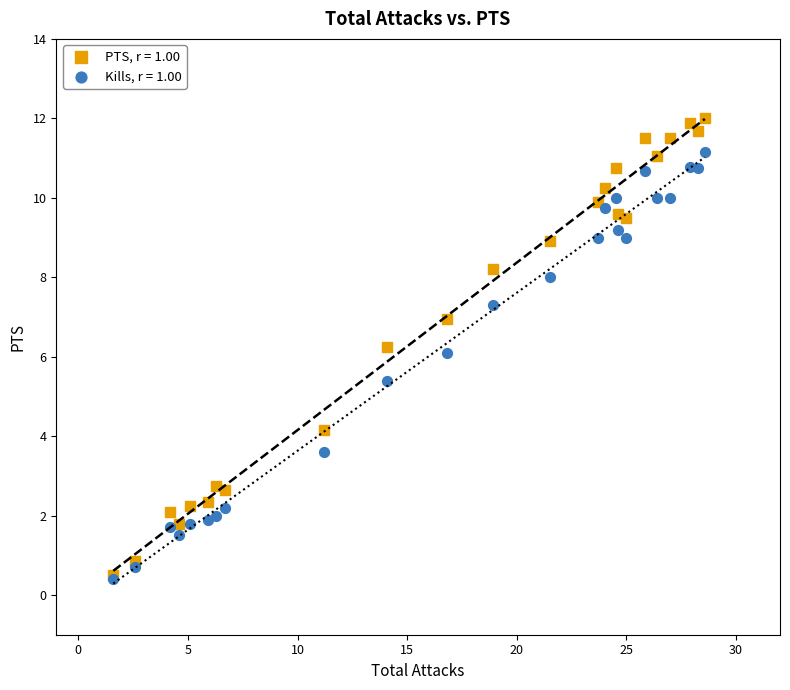

In the Kills, r = 1.00 series, what Y value is closest to 5?

5.4